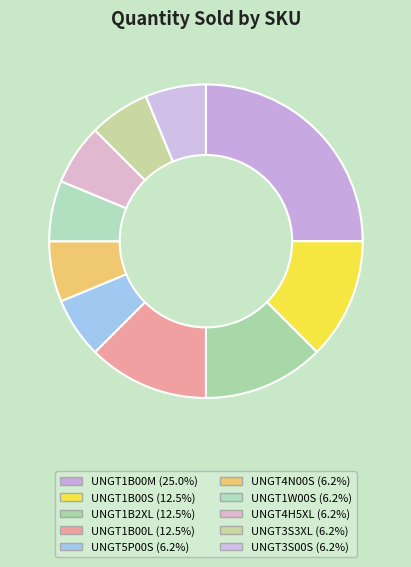

Do UNGT1B00S and UNGT4N00S together represent more than half of the pie?

No